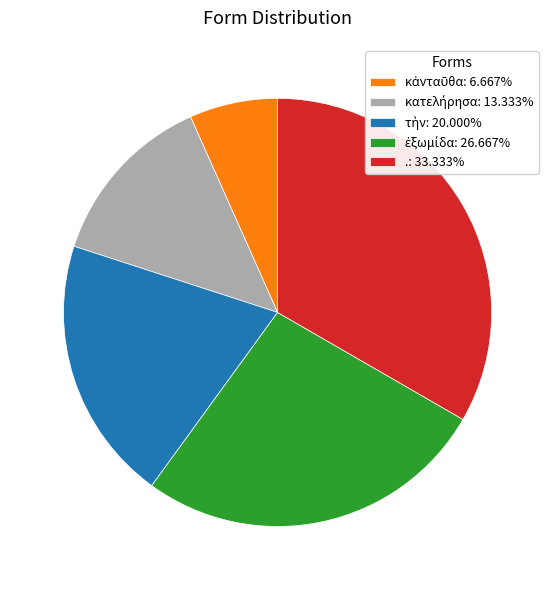

How many slices are in this pie chart?

5